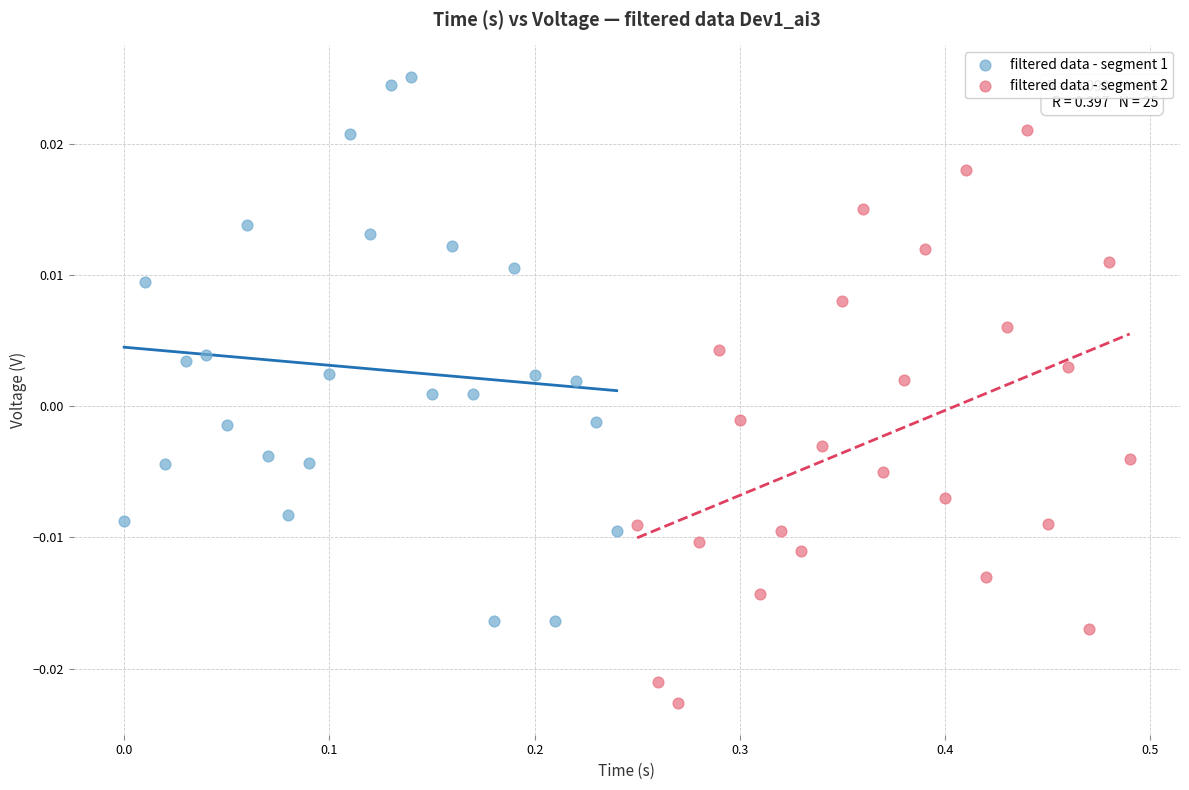

Which series contains the highest Y value?

filtered data - segment 1